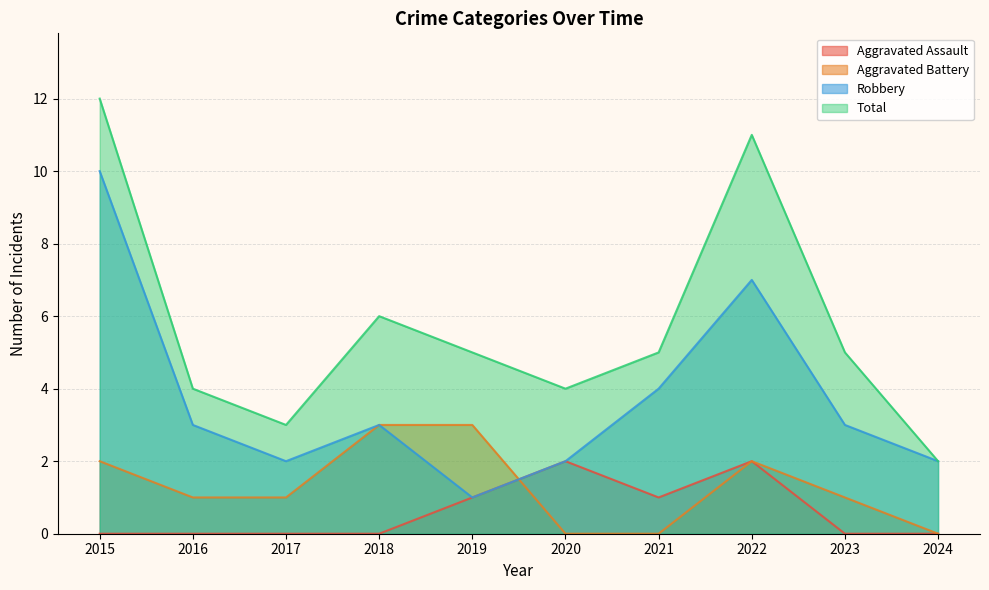

What is the greatest value displayed?

12